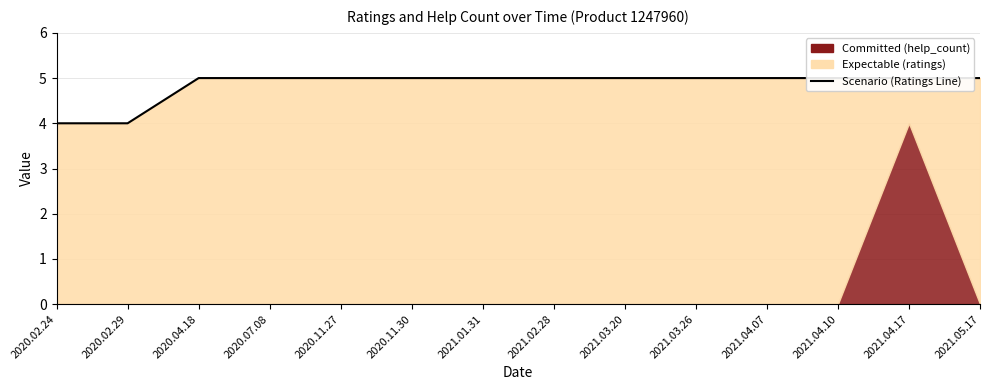

What is the maximum value shown in the chart?

5